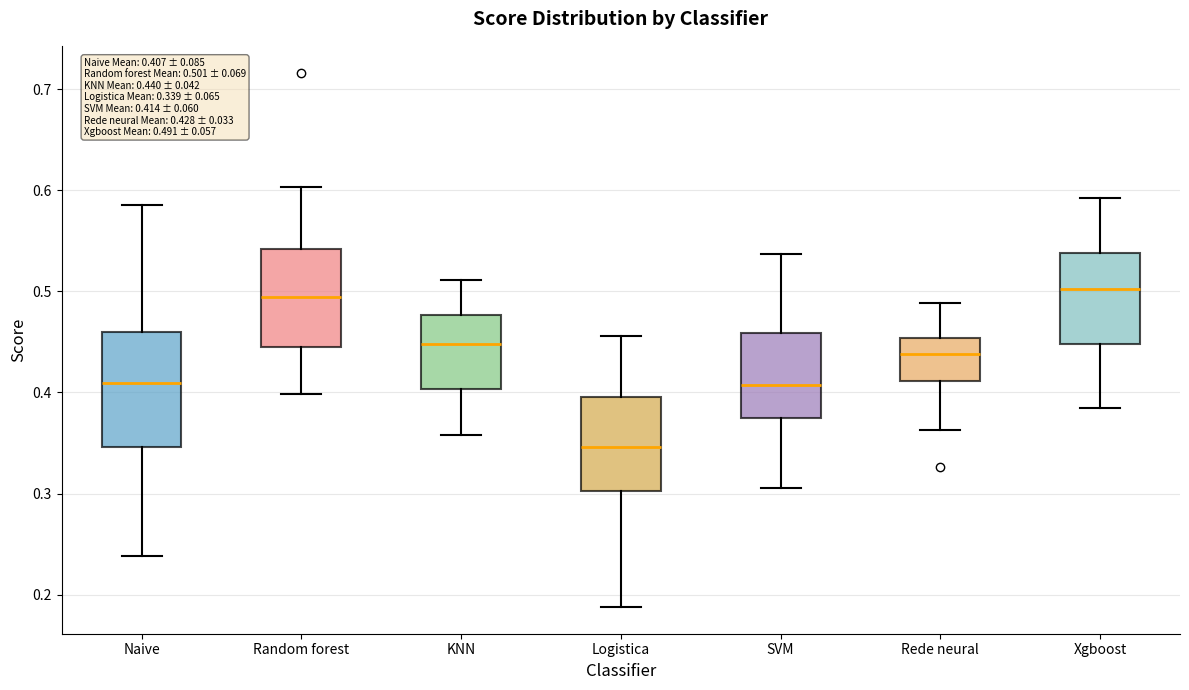

Which box is the tallest, from its lower edge to its upper edge?

Naive